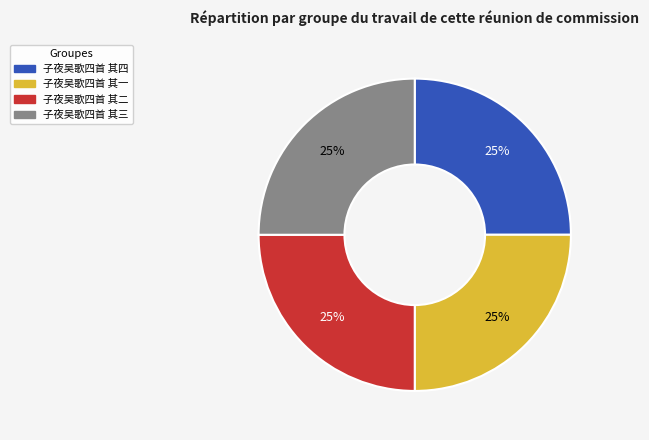

The 子夜吴歌四首 其三 slice represents 20% of the pie. True or false?

False